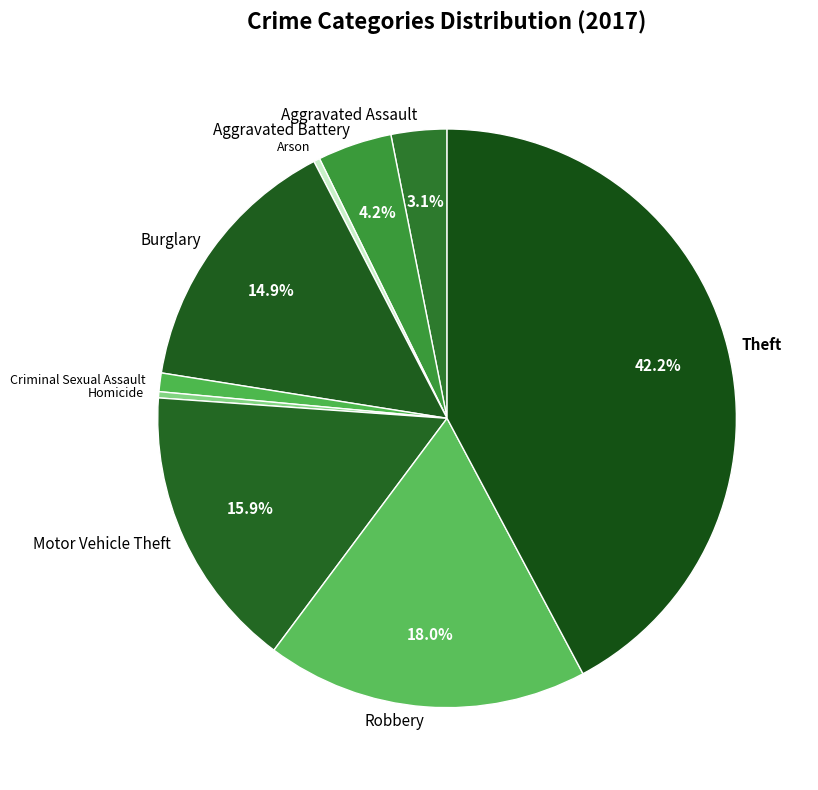

To the nearest percent, what is the difference between the Aggravated Assault and Motor Vehicle Theft slice percentages?

13%